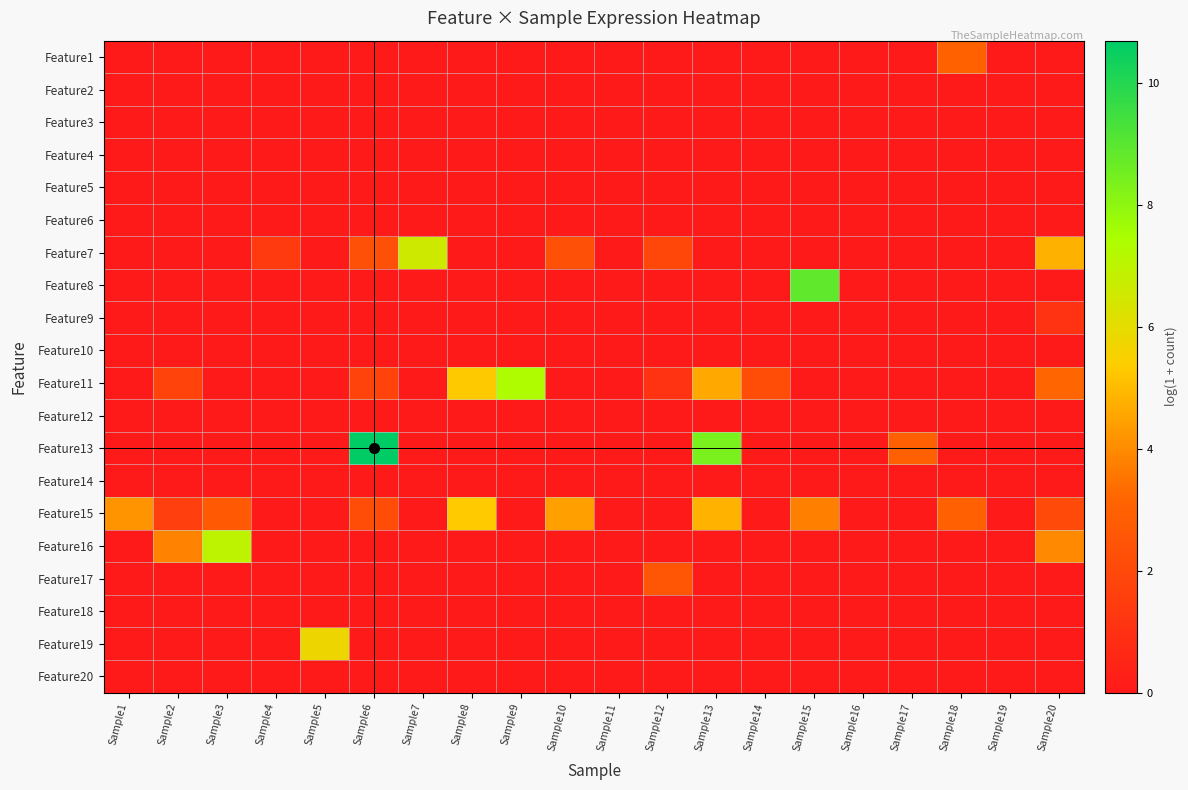

At Sample3, list the series in order from smallest to largest.

Feature1, Feature2, Feature3, Feature4, Feature5, Feature6, Feature7, Feature8, Feature9, Feature10, Feature11, Feature12, Feature13, Feature14, Feature17, Feature18, Feature19, Feature20, Feature15, Feature16